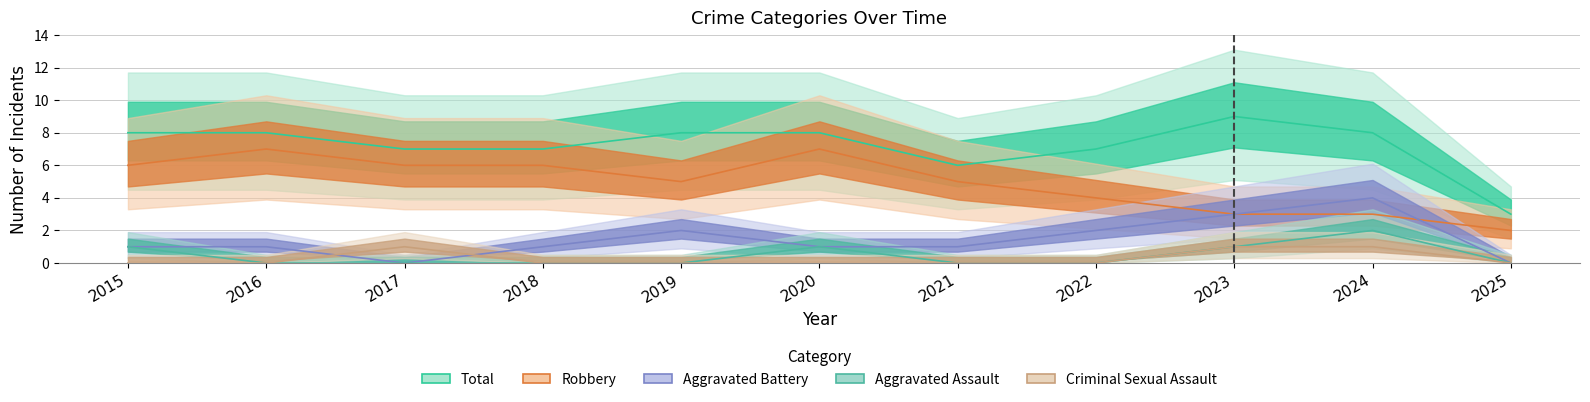

True or false: Total and Aggravated Battery intersect in this chart.

False